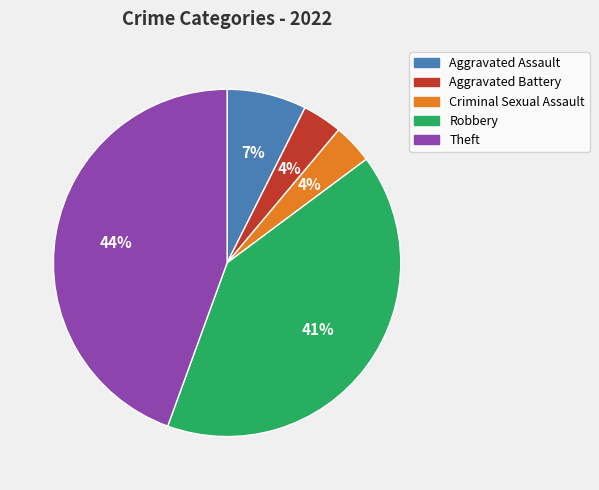

Combined, do Aggravated Assault and Theft account for over 50%?

Yes